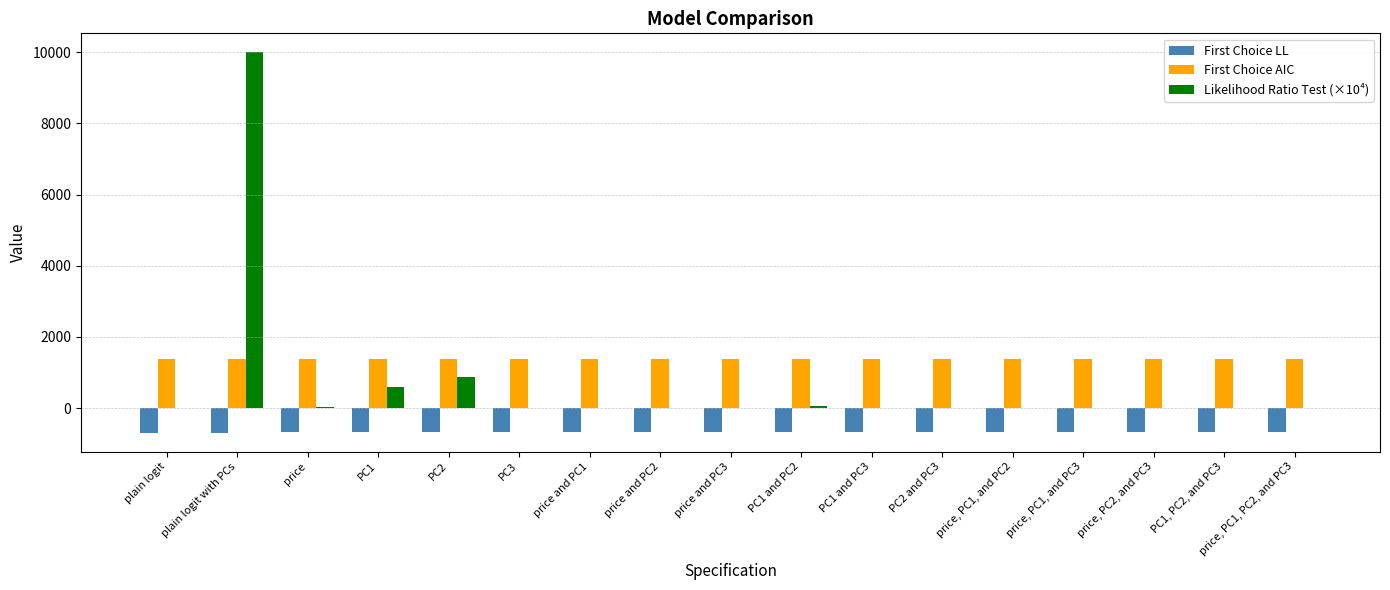

Which category has the highest value across all series?

plain logit with PCs